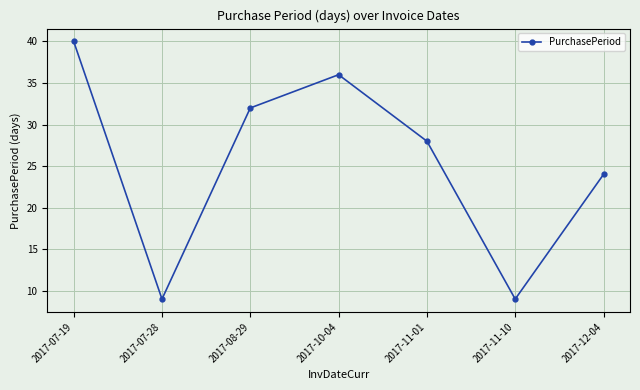

Which has a higher value, 2017-07-19 or 2017-08-29?

2017-07-19